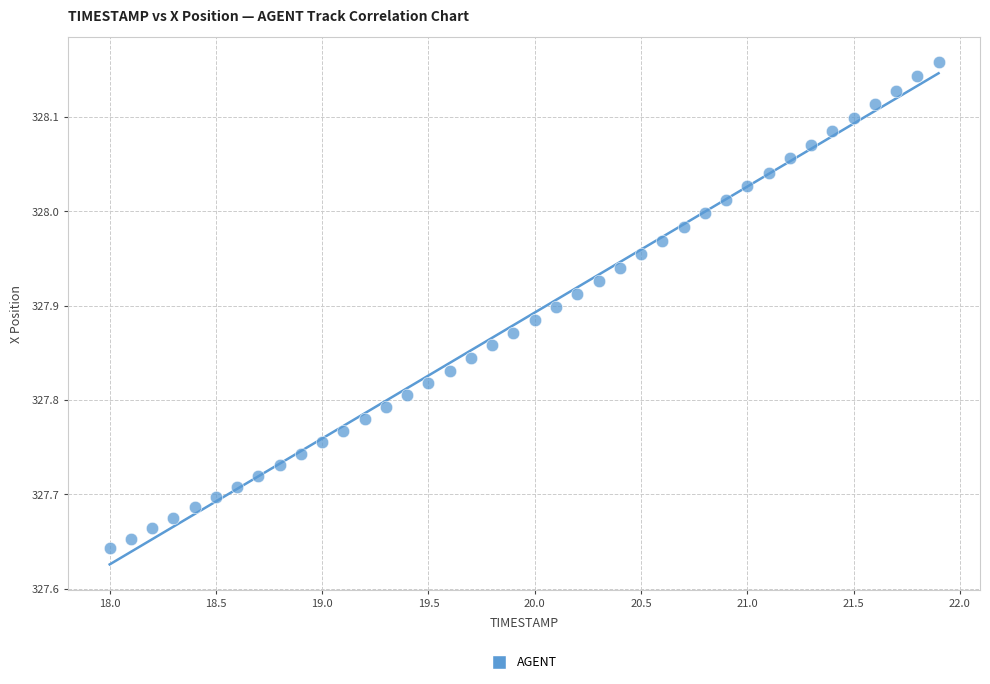

What is the range of X values (max minus min)?

3.9